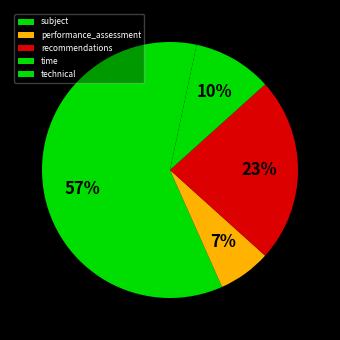

To the nearest percent, what is the combined percentage of technical and subject?

60%